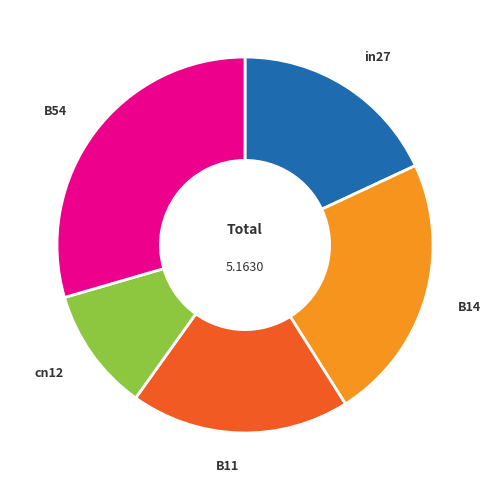

How many segments does this pie chart have?

5